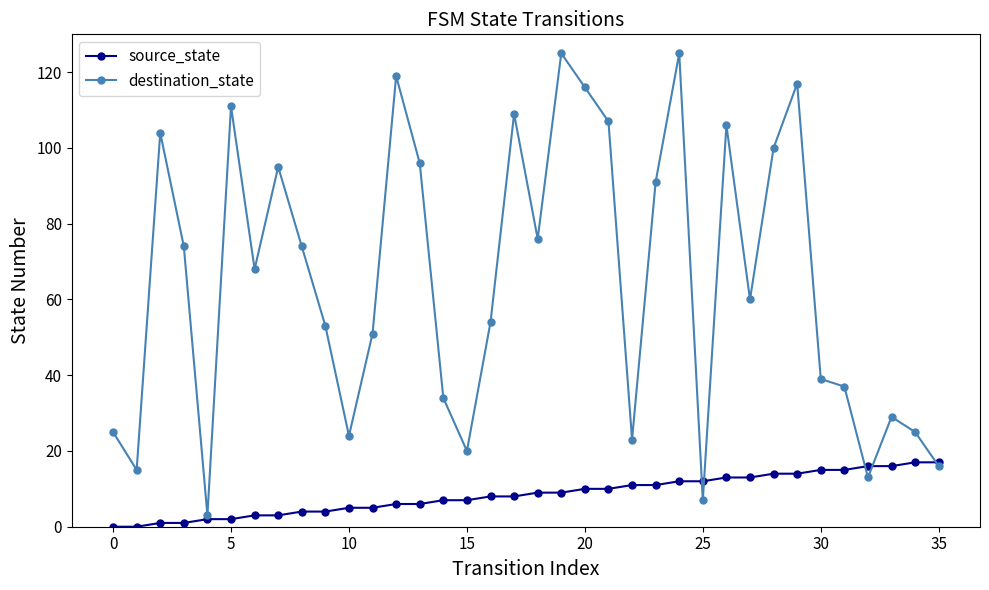

What are all the series names shown in the legend?

source_state, destination_state